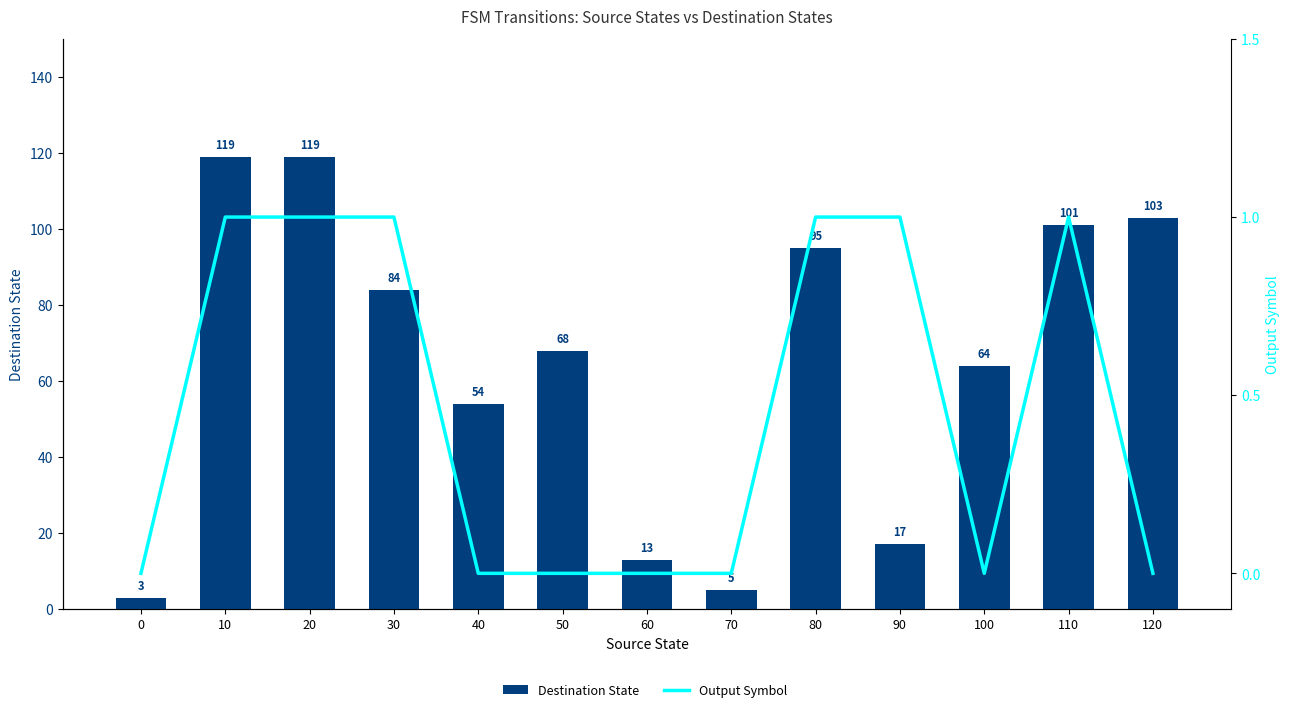

Reading left to right, what are all the values shown in this chart?

Destination State: 3	119	119	84	54	68	13	5	95	17	64	101	103
Output Symbol: 0	1	1	1	0	0	0	0	1	1	0	1	0